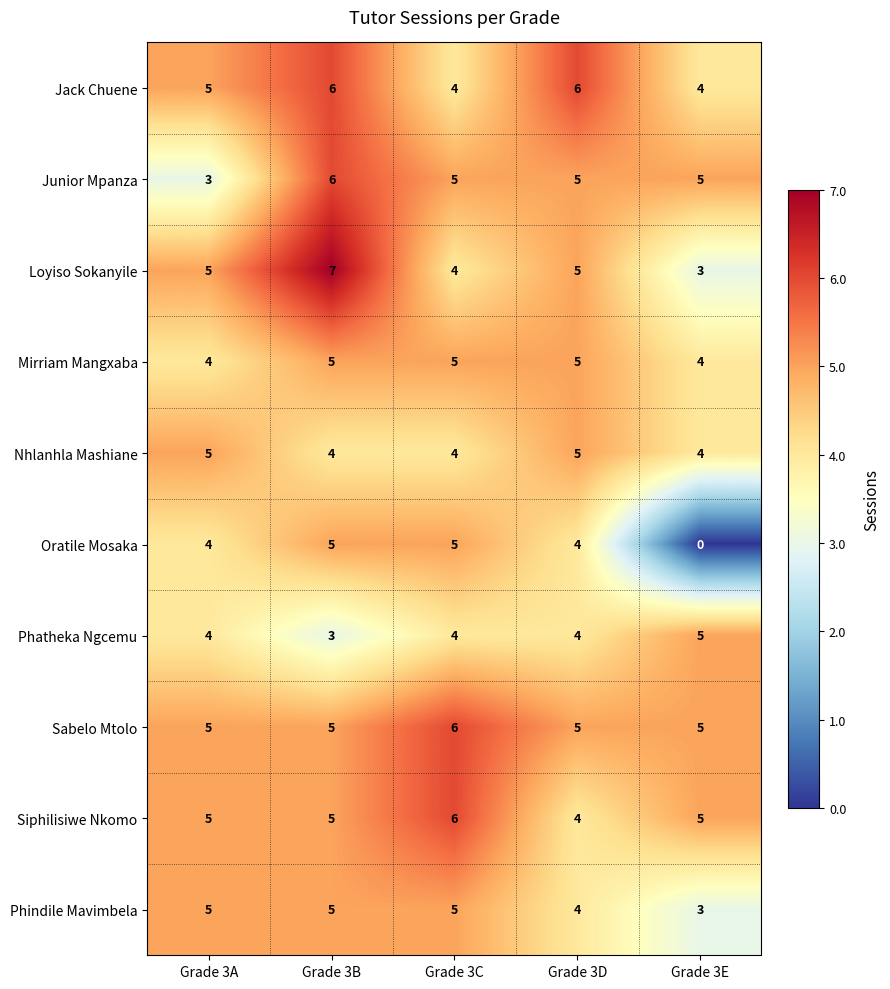

What is the sum of the Phatheka Ngcemu values at Grade 3E and Grade 3C?

9